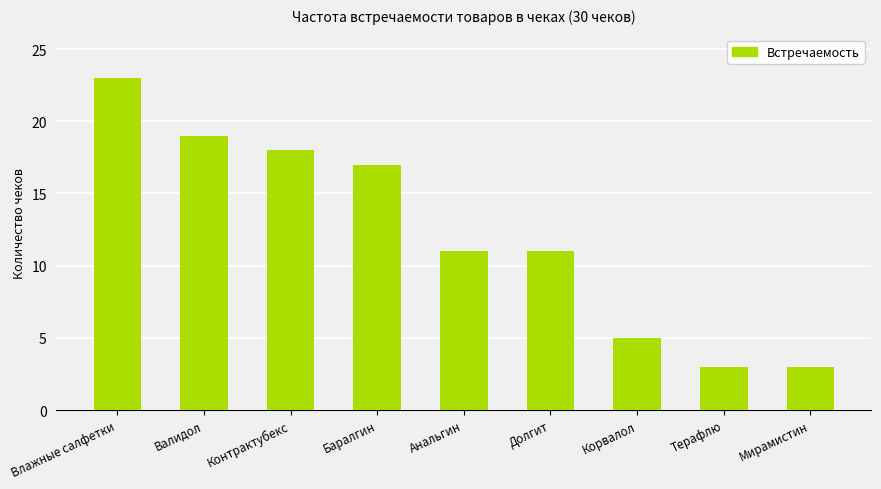

What is the sum of the values at Анальгин and Корвалол?

16